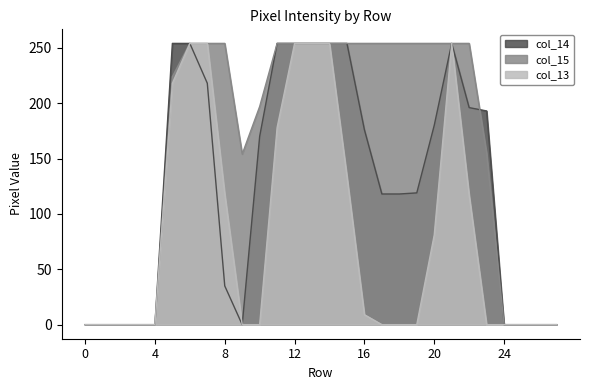

What is the greatest value displayed?

254